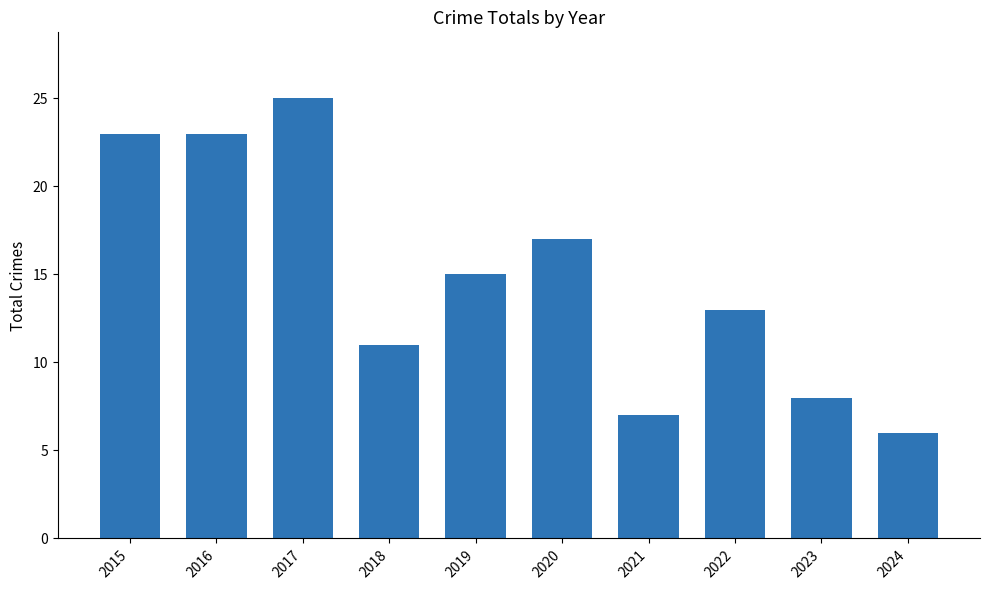

What is the ratio of the value at 2020 to the value at 2018?

1.5